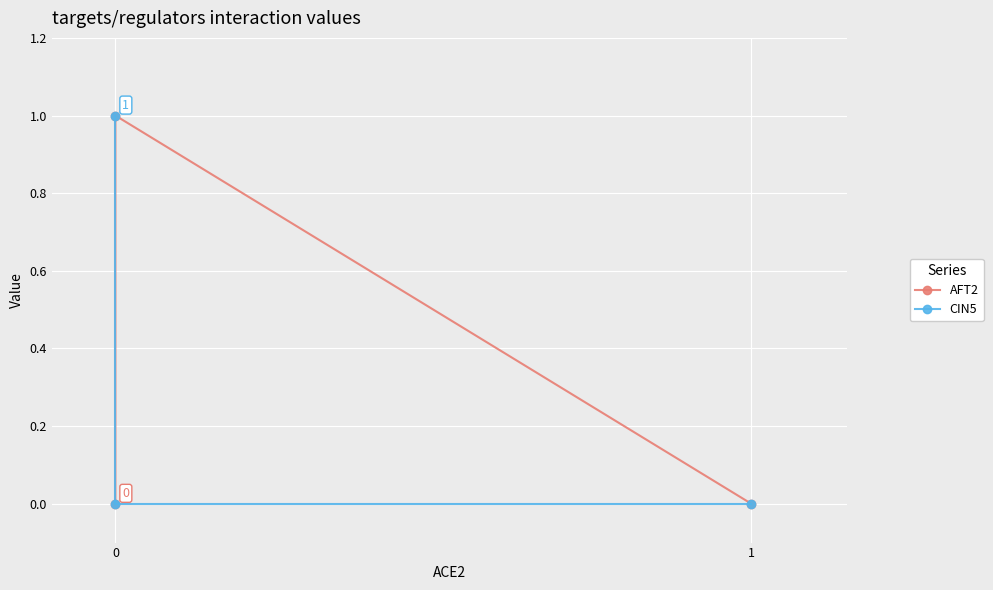

What is the sum of all AFT2 values?

1